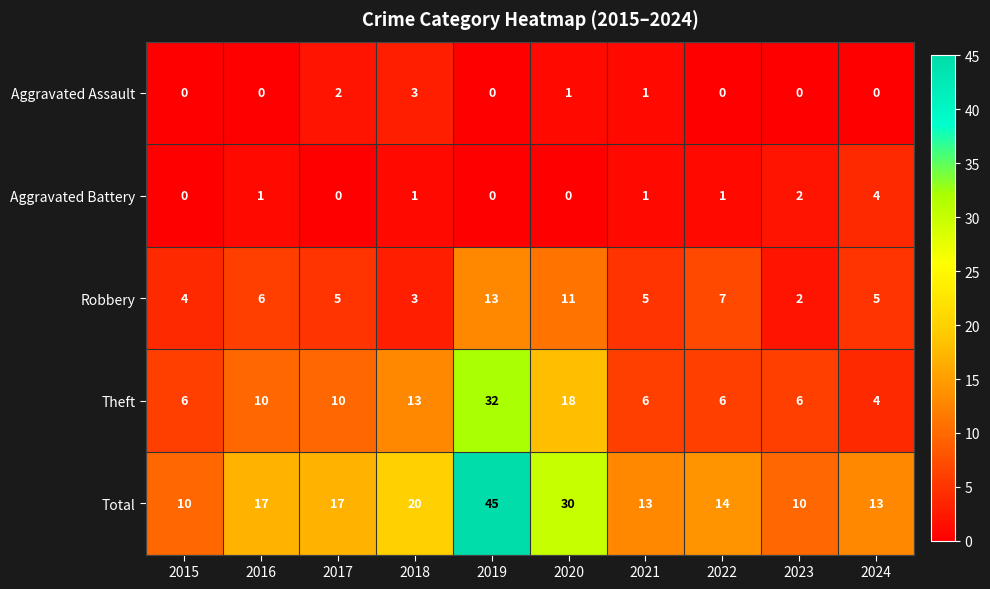

List the series in order of their peak value, highest first.

Total, Theft, Robbery, Aggravated Battery, Aggravated Assault